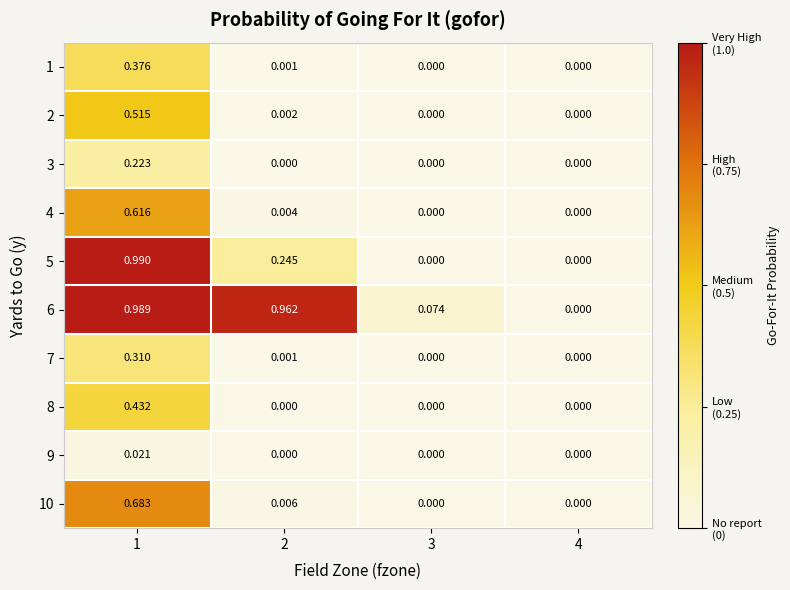

Is the value of 5 at 2 greater than the value of 7 at 2?

Yes